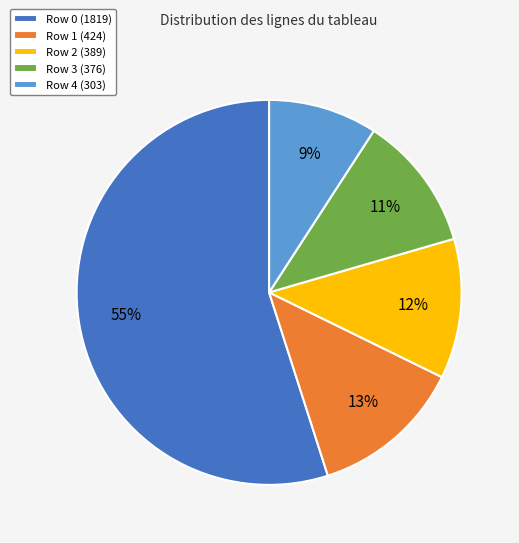

What is the largest slice in the pie chart?

Row 0 (1819)